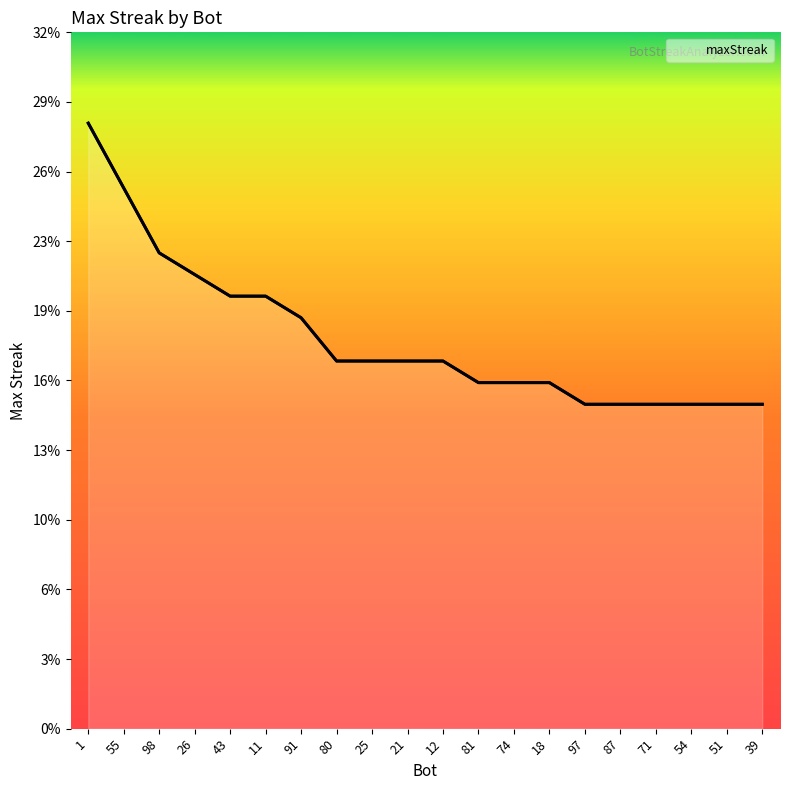

What is the label of the 15th point from the right?

11